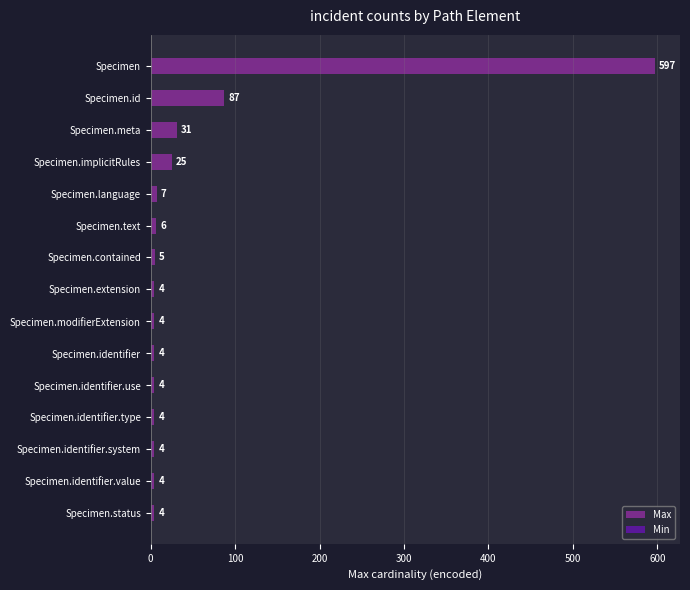

Reading right to left, what are all the values shown in this chart?

Max: 4	4	4	4	4	4	4	4	5	6	7	25	31	87	597
Min: 0	1	1	0	0	0	0	0	0	0	0	0	0	0	0